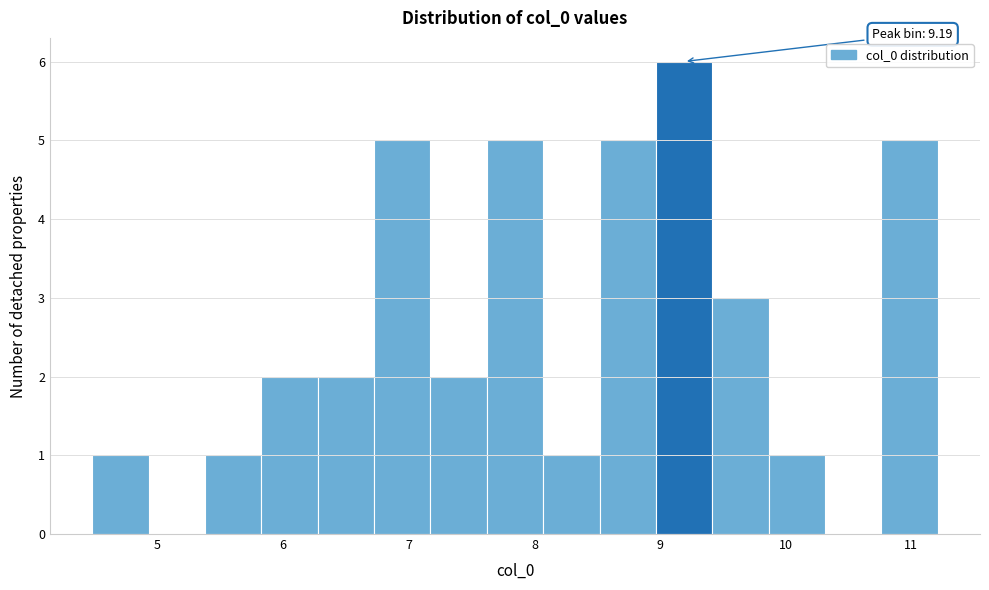

Over which range of the x-axis is the bar tallest?

9.0 to 9.4